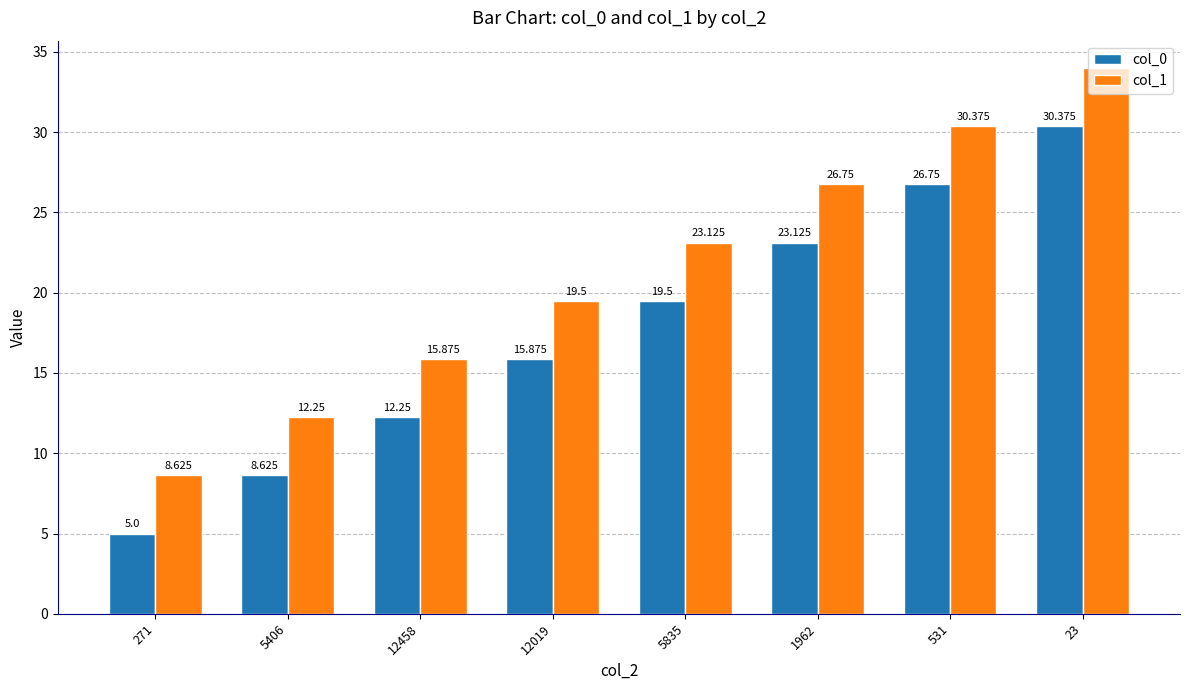

What is the value of the col_1 bar at the 5th from the left?

23.1